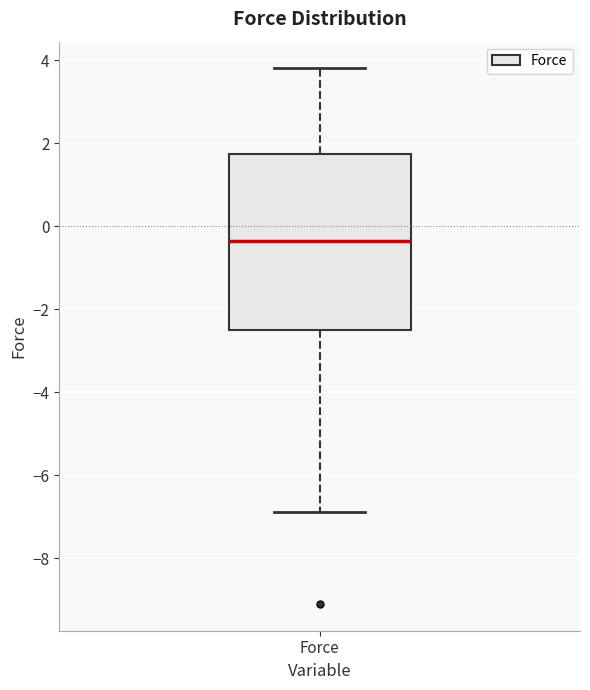

Transcribe this box plot: give where the median line is, the range the box spans, and where the two whiskers end, as read against the y-axis. The values are not printed on the chart, so give them approximately, as read against the axis.

median -0.4, box -2.6 to 1.8, whiskers -6.8 to 3.8